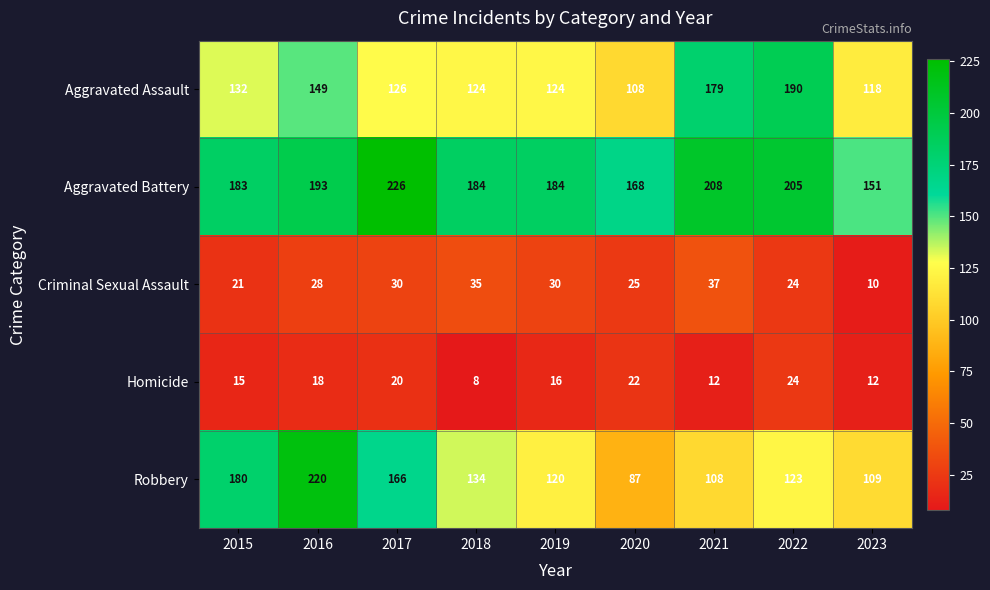

At which category does the chart reach its peak across all series?

2017